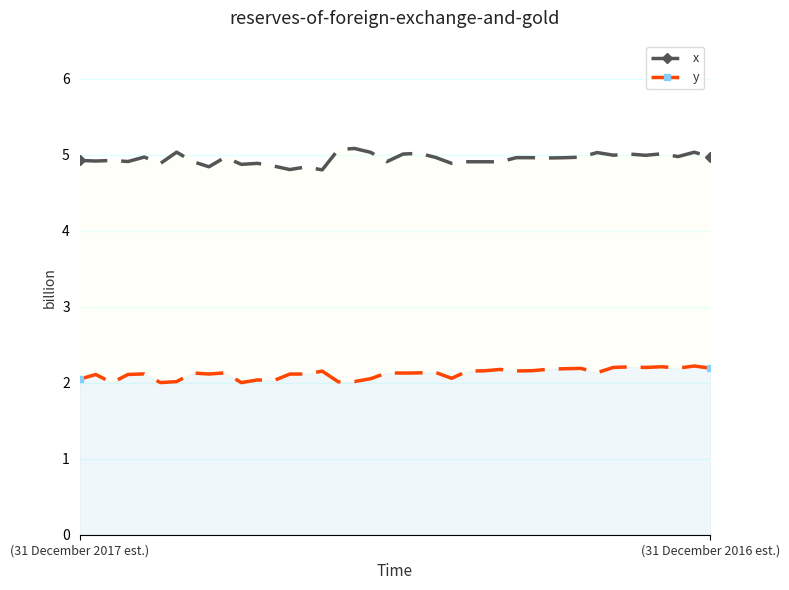

What is the average value of the y series?

2.1